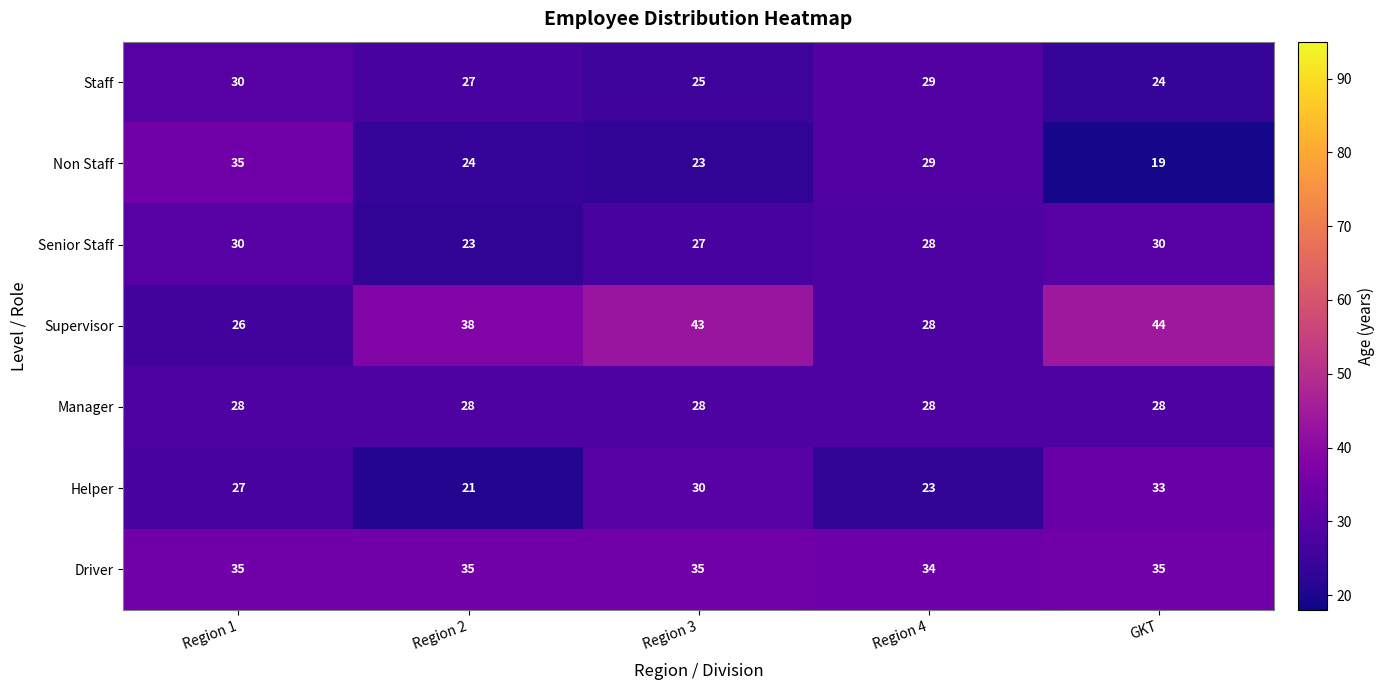

The value of Senior Staff at Region 4 is 28. True or false?

True